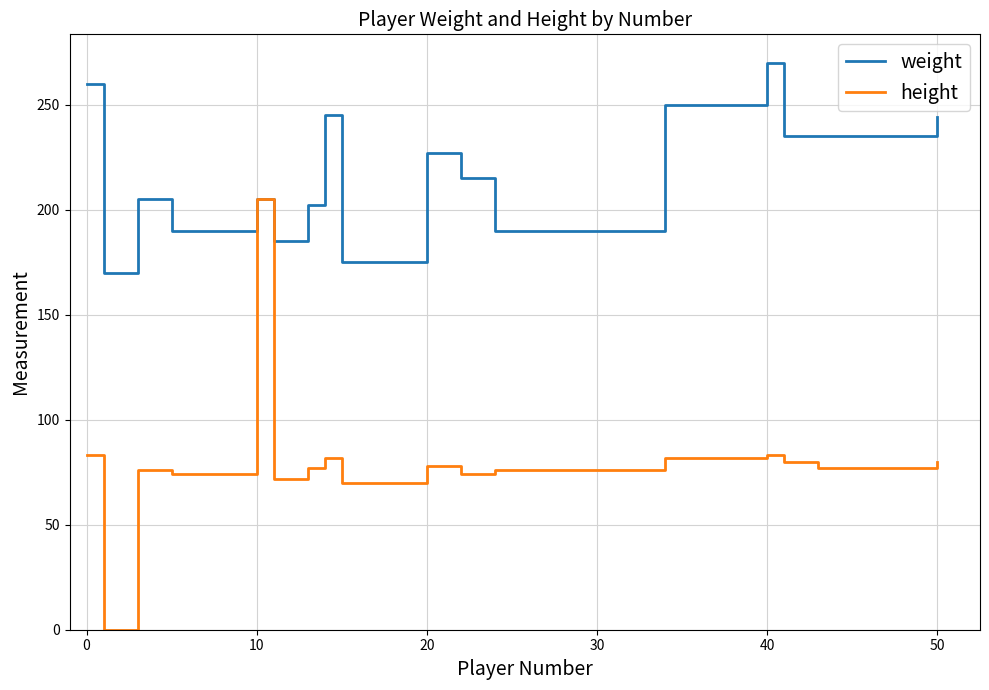

Rank the series by their average value, from highest to lowest.

weight, height